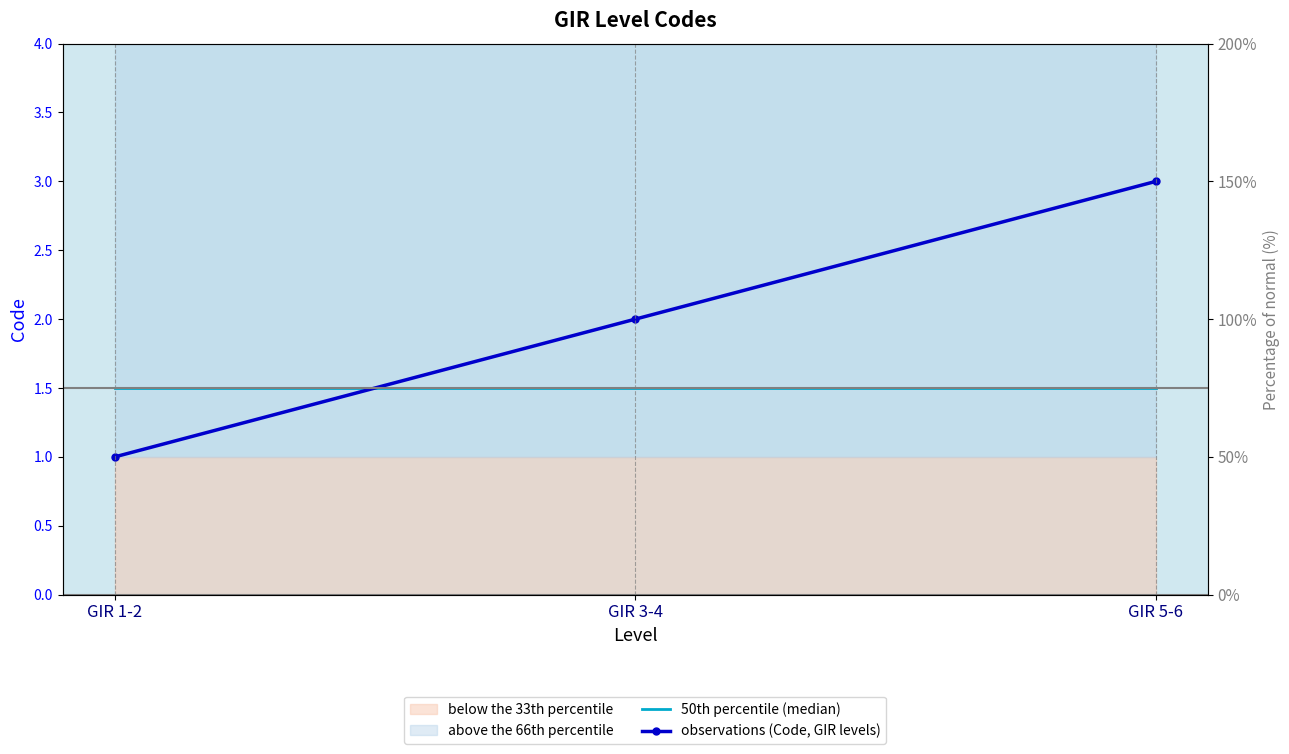

The observations (Code, GIR levels) series shows 3.3 at GIR 3-4. True or false?

False